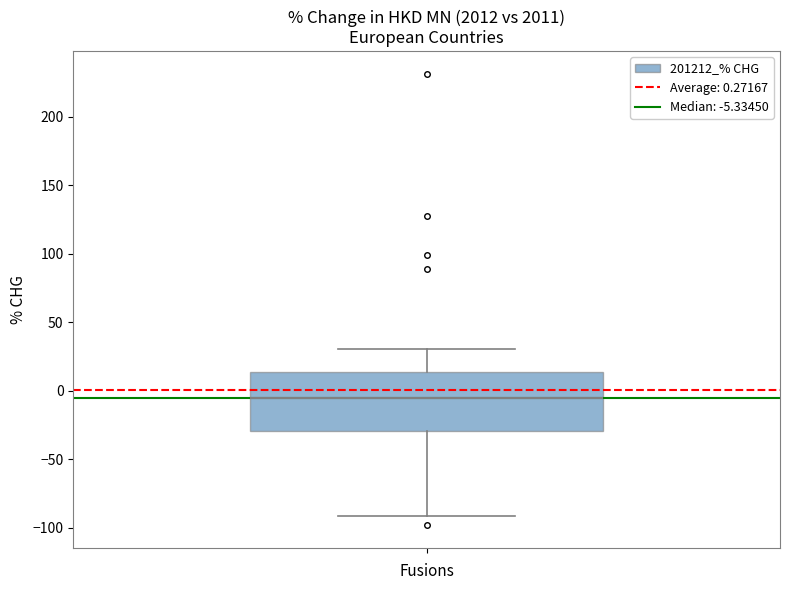

Transcribe this box plot: give where the median line is, the range the box spans, and where the two whiskers end, as read against the y-axis. The values are not printed on the chart, so give them approximately, as read against the axis.

median -5, box -30 to 15, whiskers -90 to 30